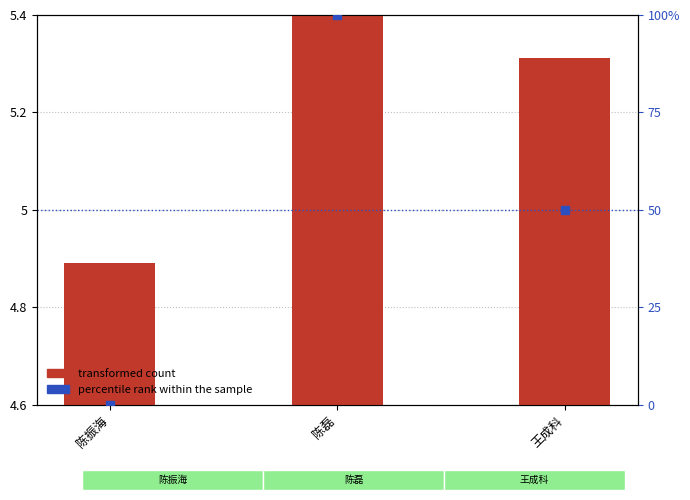

Which series reaches the minimum Y coordinate?

percentile rank within the sample